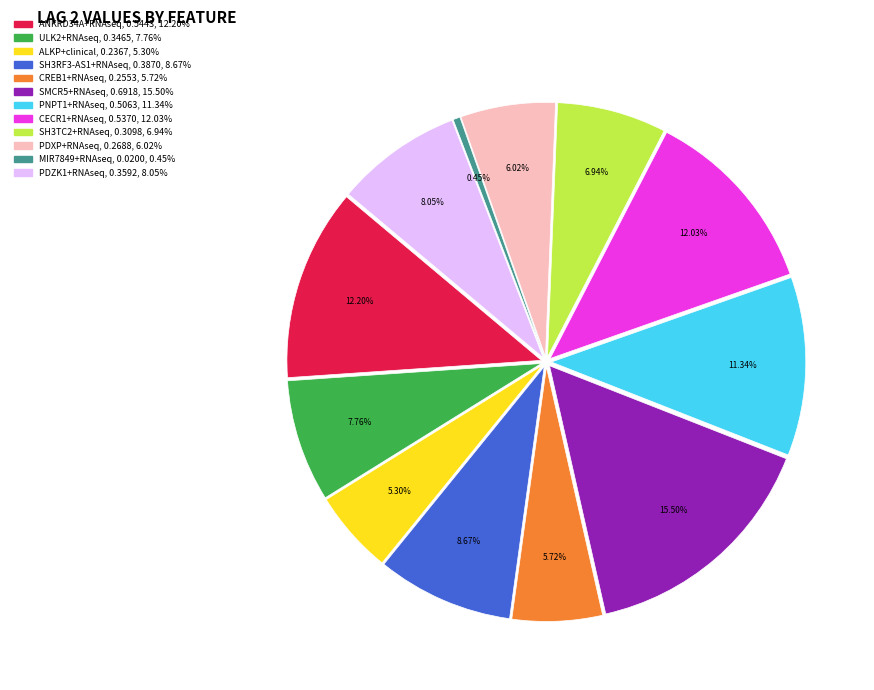

How many segments does this pie chart have?

12